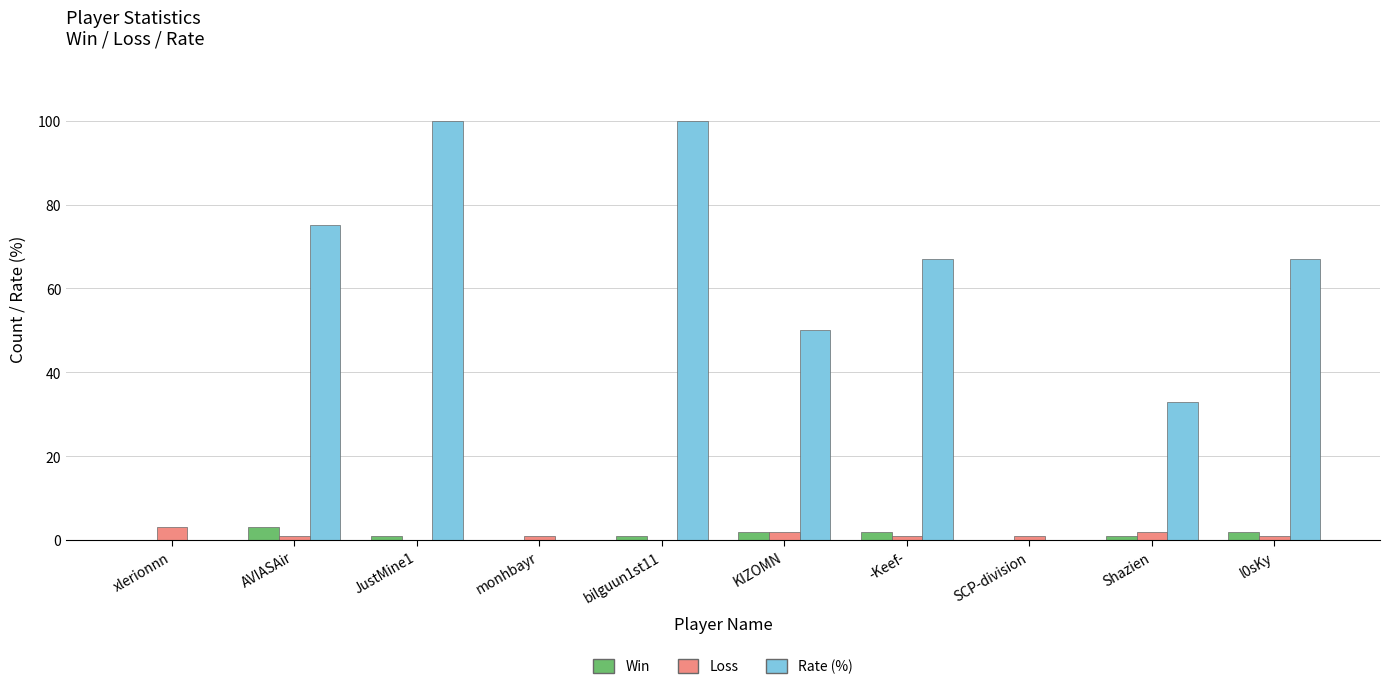

What is the maximum value shown in the chart?

100